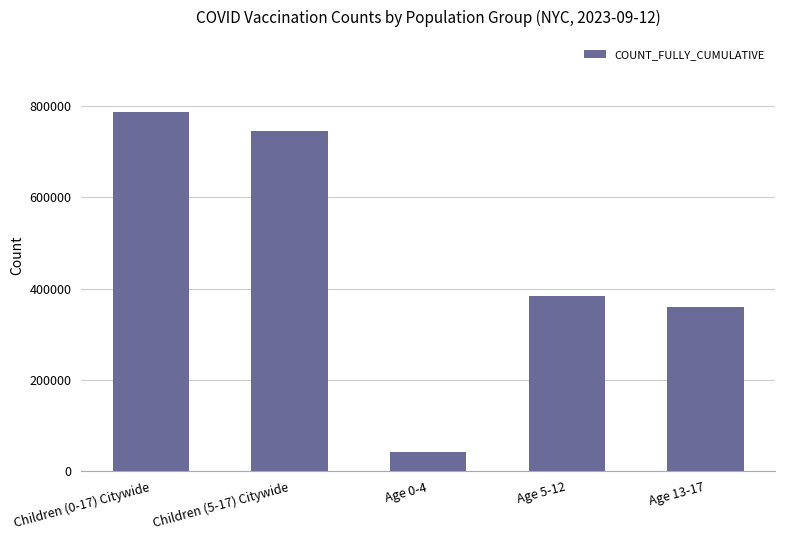

What is the smallest value displayed?

41961